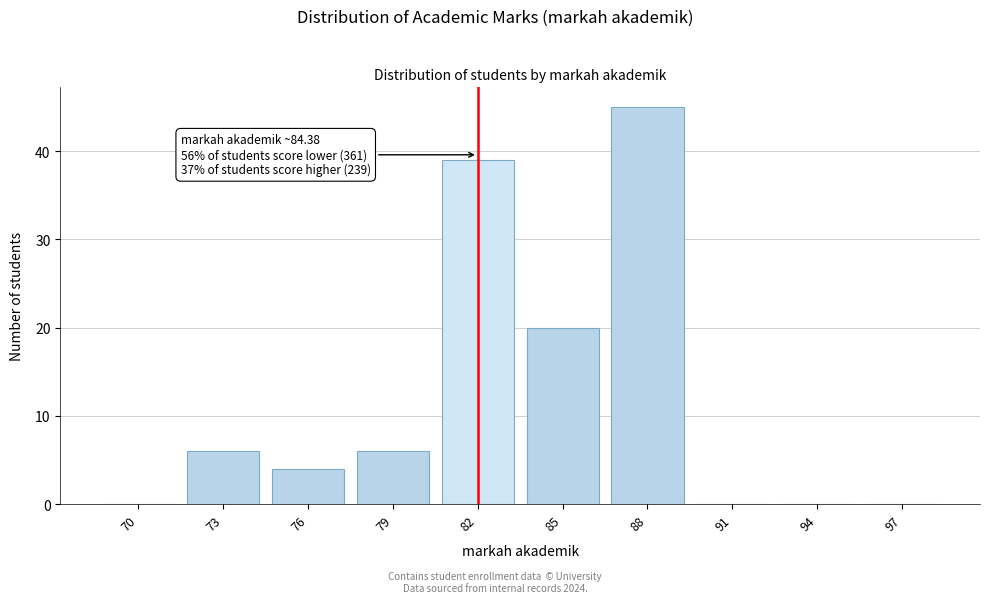

Reading left to right, what are all the values shown in this chart?

70=0	73=6	76=4	79=6	82=39	85=20	88=45	91=0	94=0	97=0